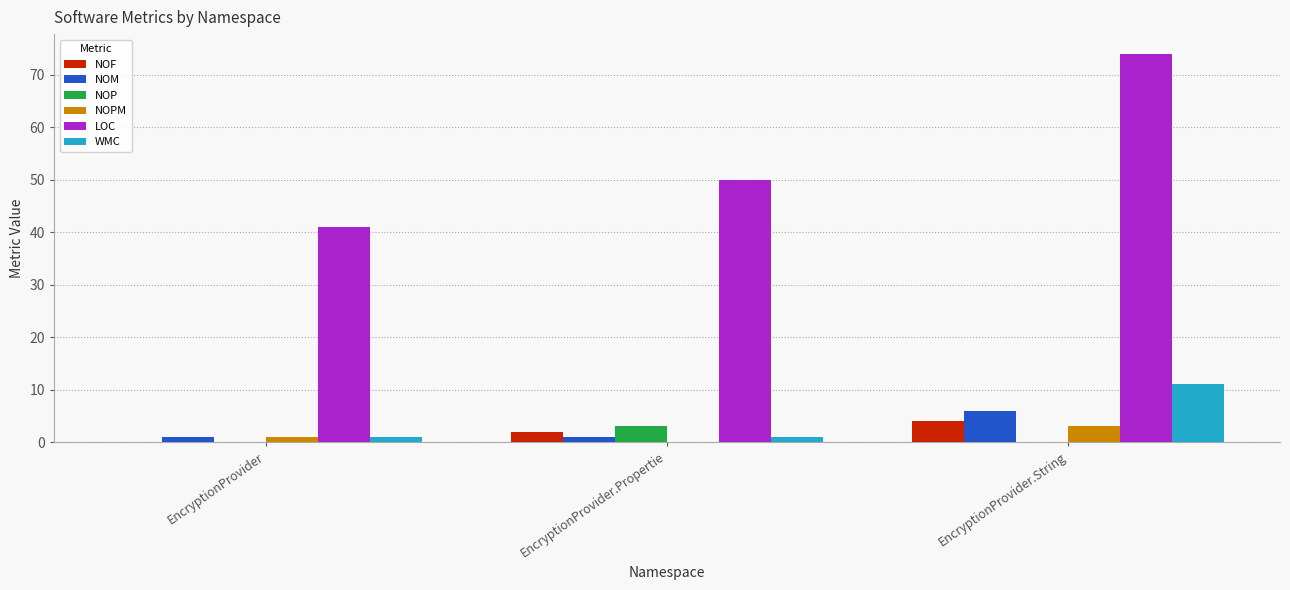

At which category is the sum across all series the highest?

EncryptionProvider.String